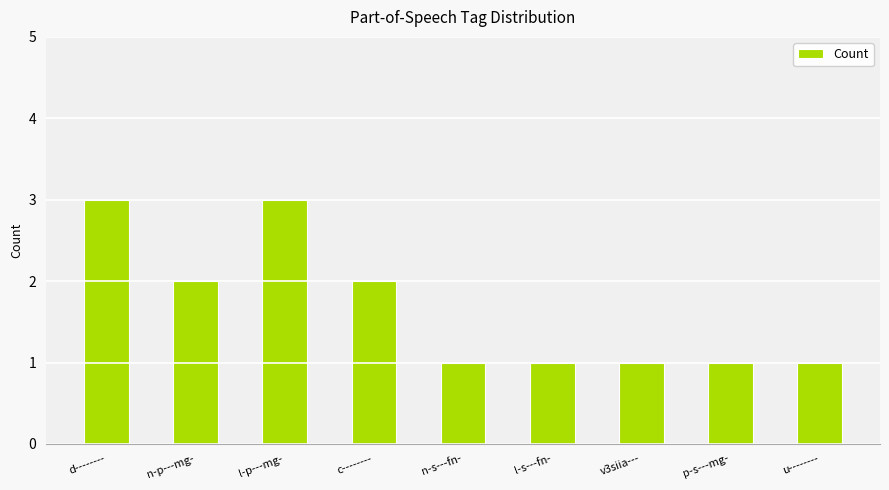

How many bars are there in total?

9